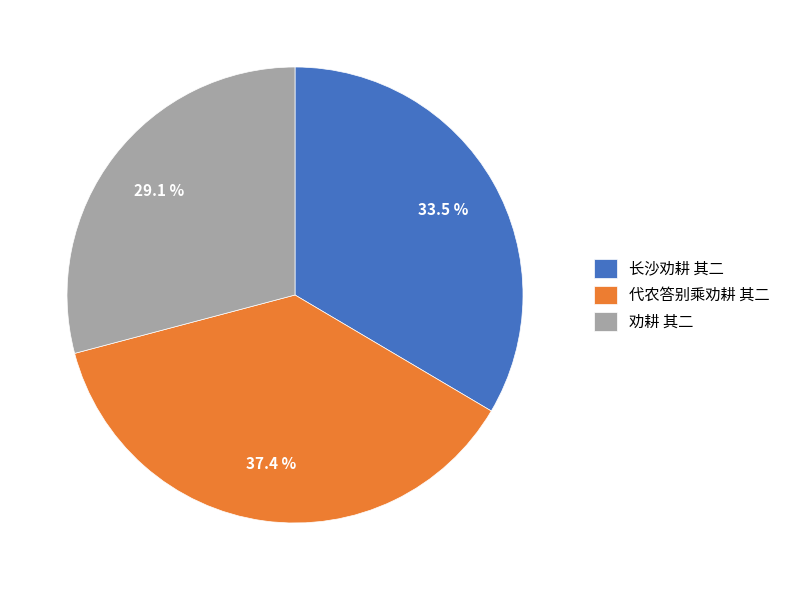

Is it true that 代农答别乘劝耕 其二 is 37% of the pie?

True